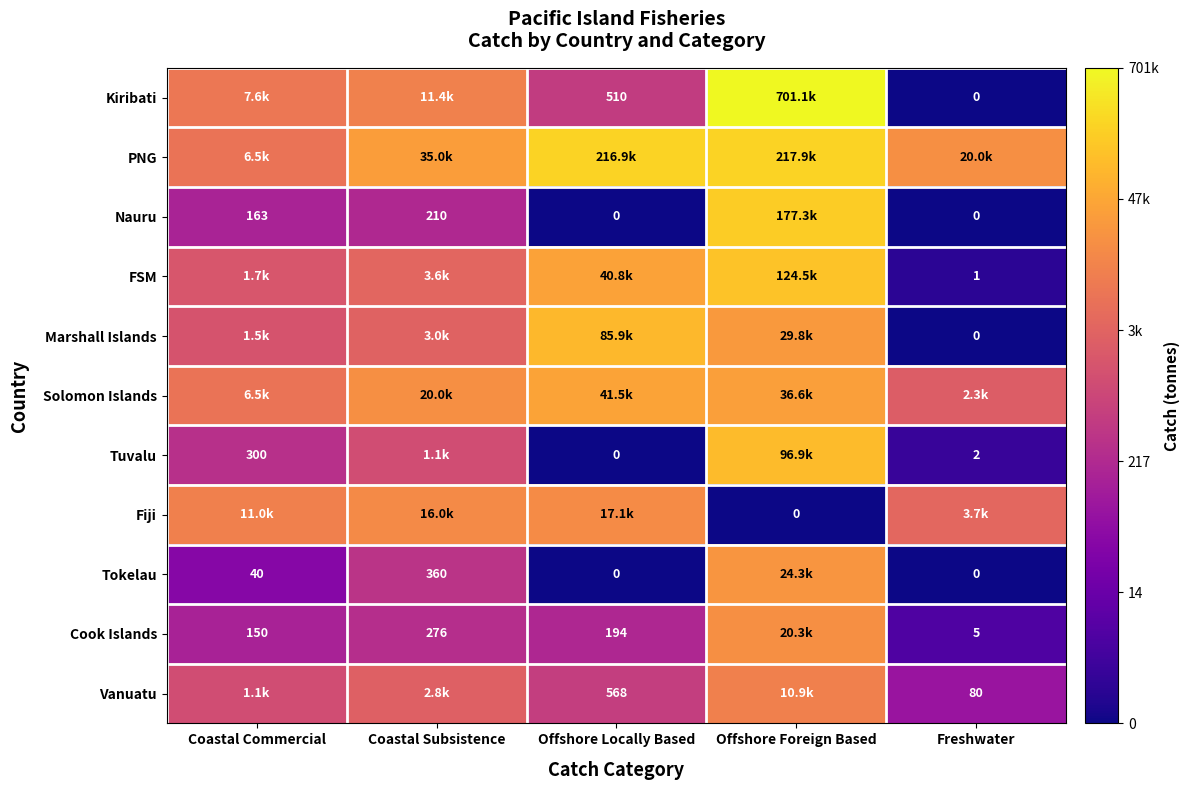

The Tokelau series shows 0.0 at Offshore Locally Based. True or false?

True